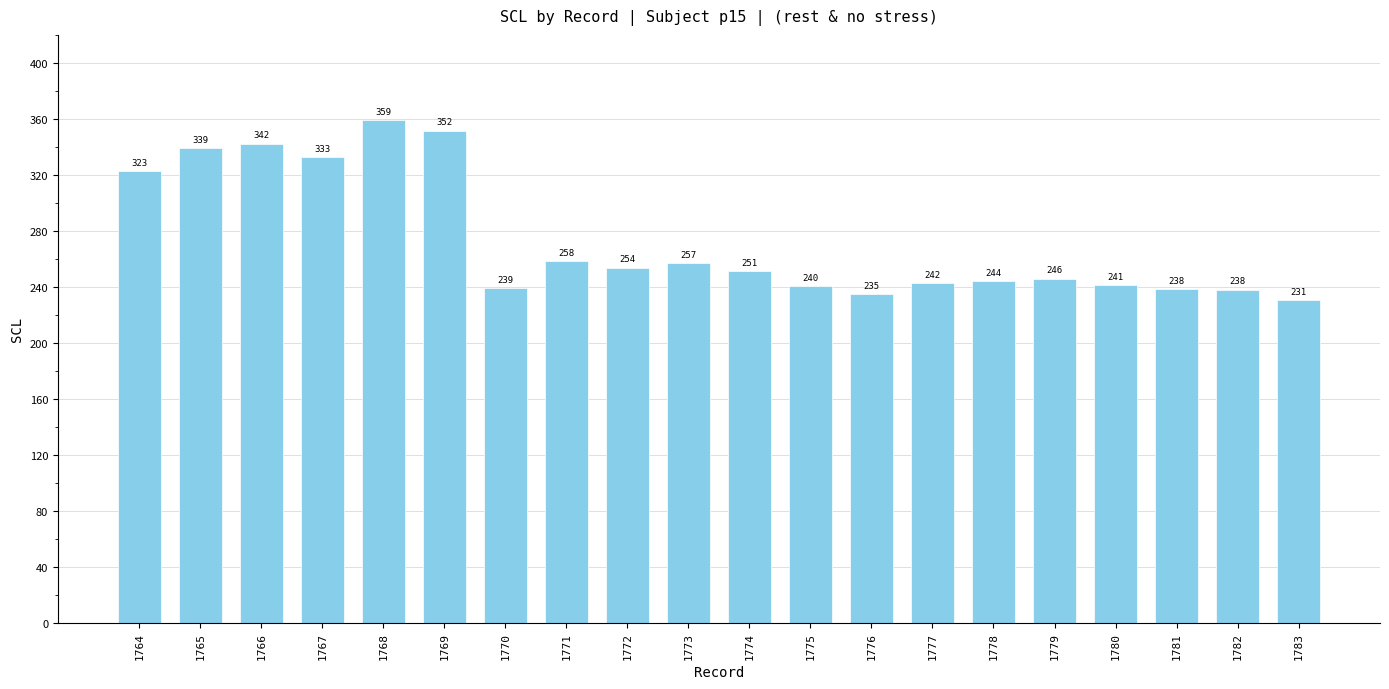

At which label is the value closest to 294?

1764